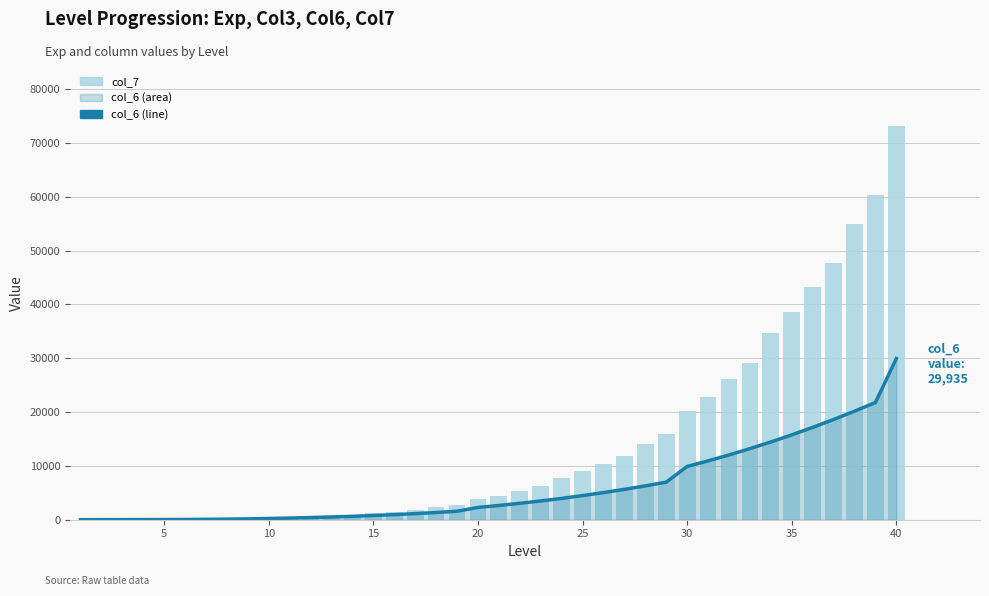

What are all the series names shown in the legend?

col_6, col_7